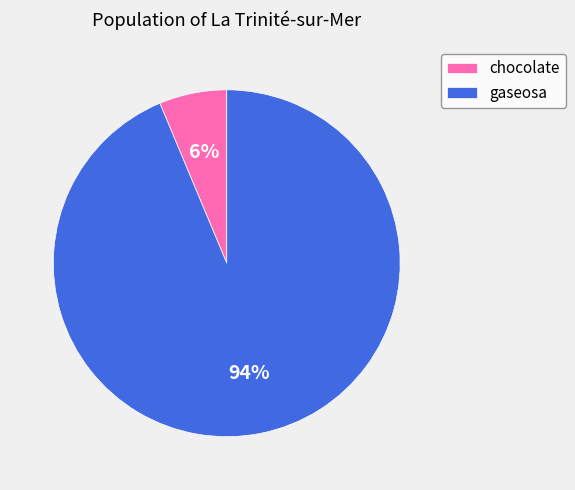

To the nearest percent, what portion does gaseosa represent?

94%